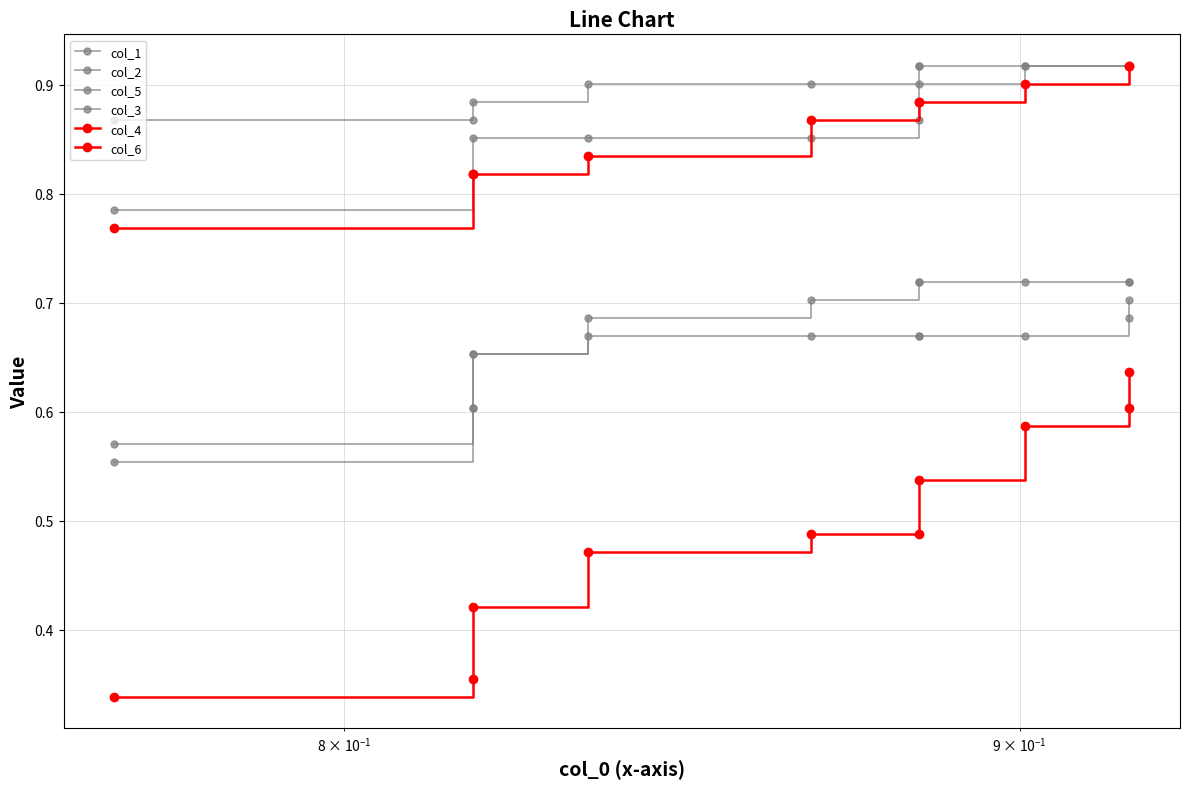

The col_4 series shows 1.0 at 8. True or false?

False